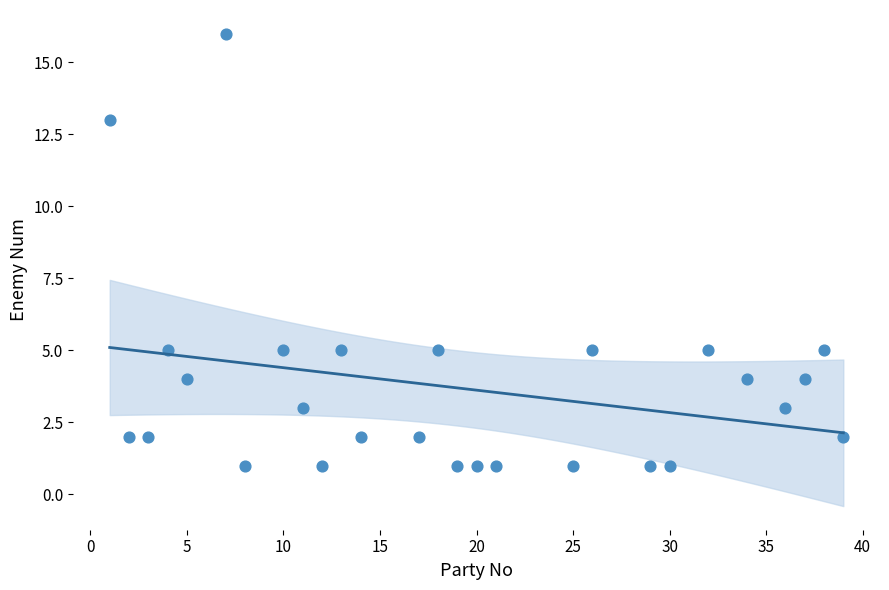

What is the range of X values (max minus min)?

38